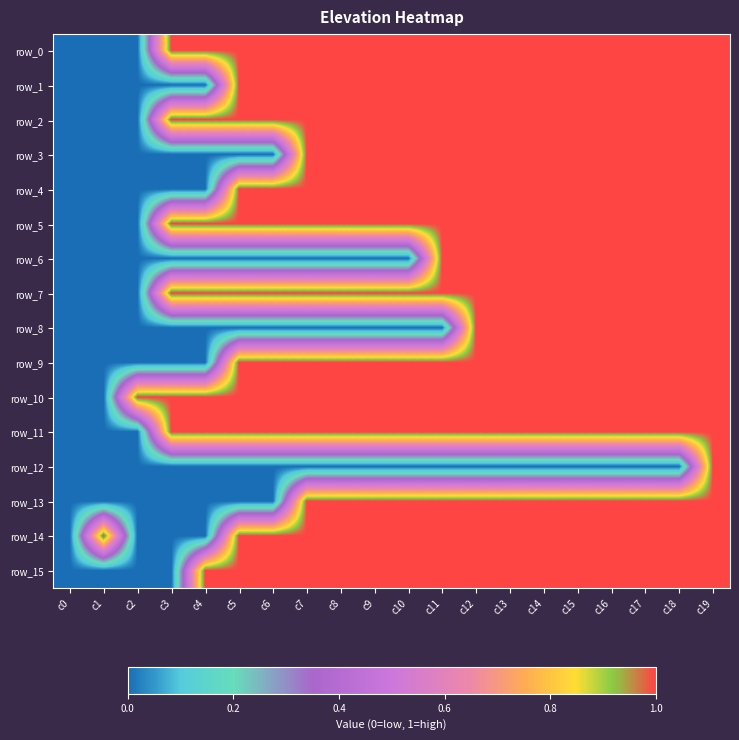

Which series changed the most between c8 and c11?

row_6